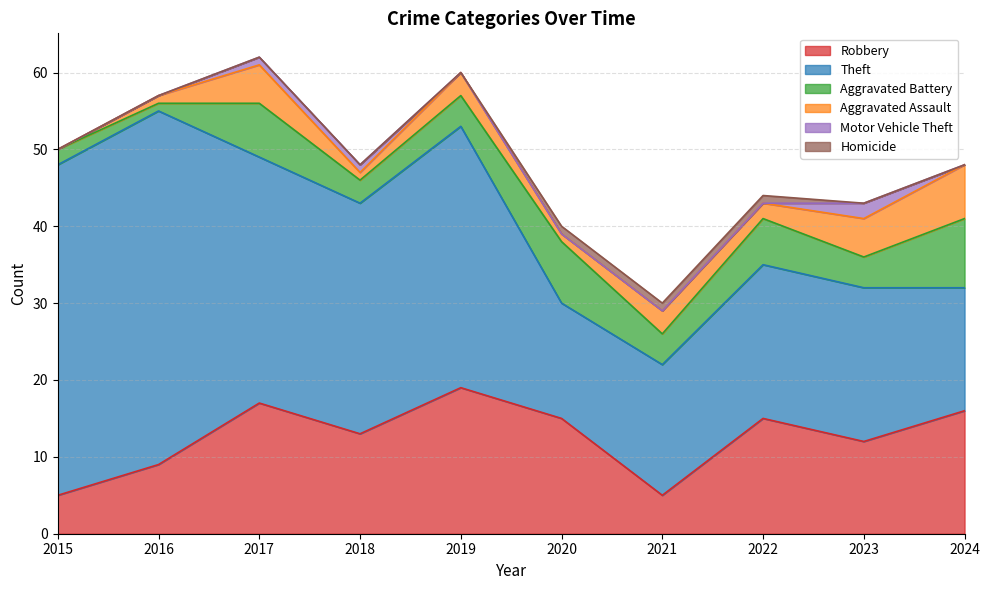

Reading right to left, extract all data points from this chart.

Robbery: 16	12	15	5	15	19	13	17	9	5
Theft: 16	20	20	17	15	34	30	32	46	43
Aggravated Battery: 9	4	6	4	8	4	3	7	1	2
Aggravated Assault: 7	5	2	3	1	3	1	5	1	0
Motor Vehicle Theft: 0	2	0	0	0	0	1	1	0	0
Homicide: 0	0	1	1	1	0	0	0	0	0